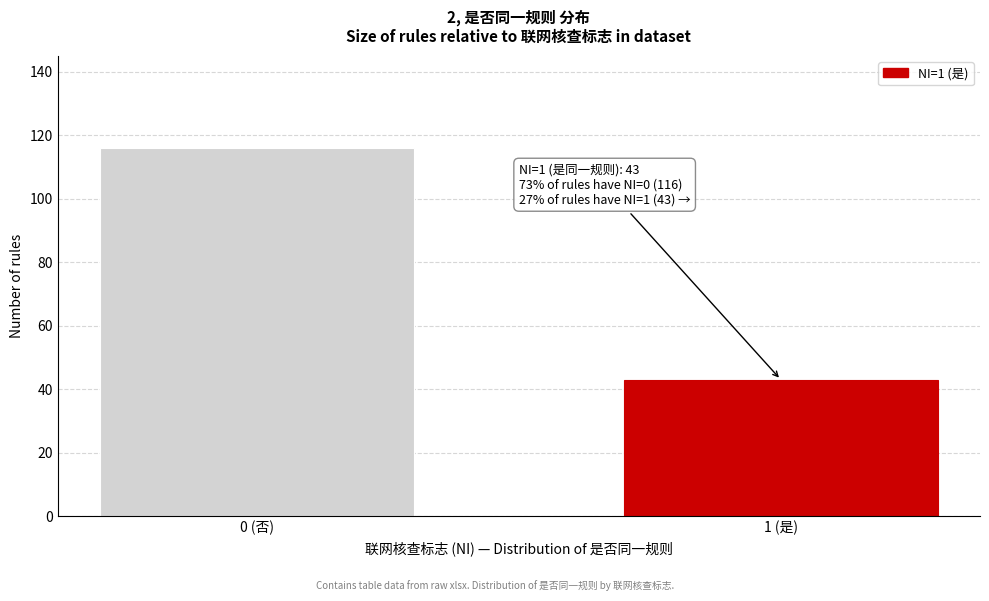

Reading left to right, list all the values displayed in this chart.

0 (否)=116	1 (是)=43